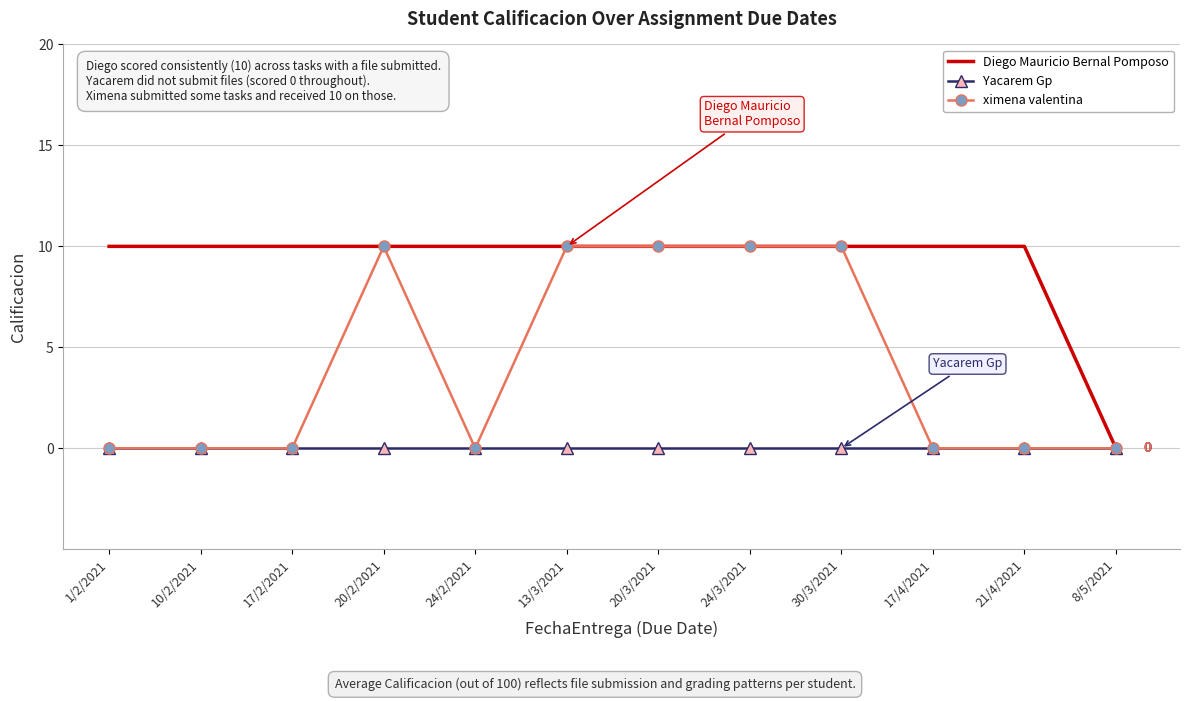

The ximena valentina series shows 0 at 8/5/2021. True or false?

True